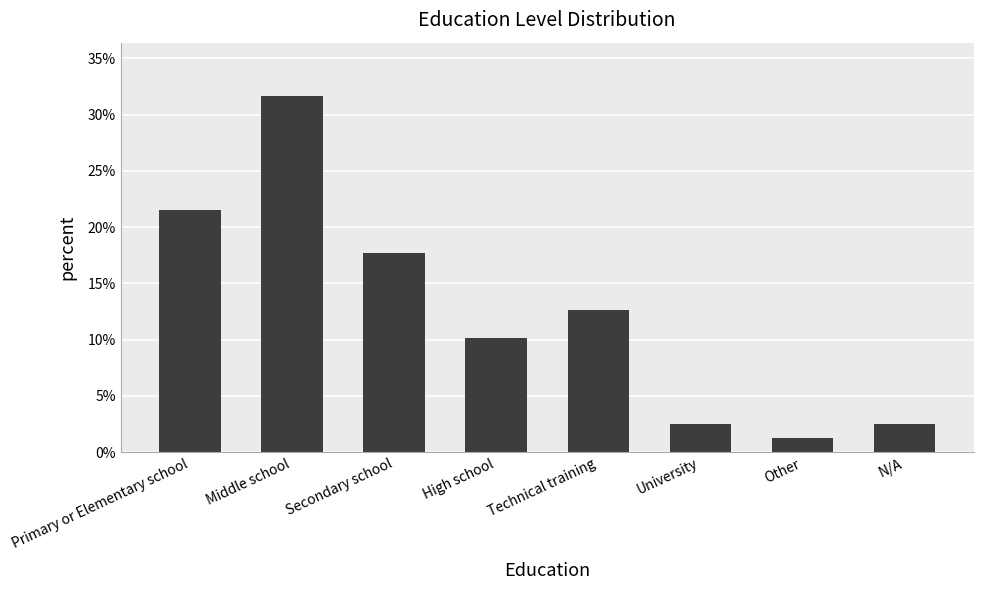

At which label is the value closest to 16?

Secondary school